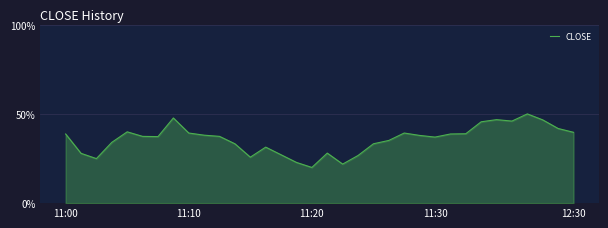

What is the smallest value displayed?

20.0